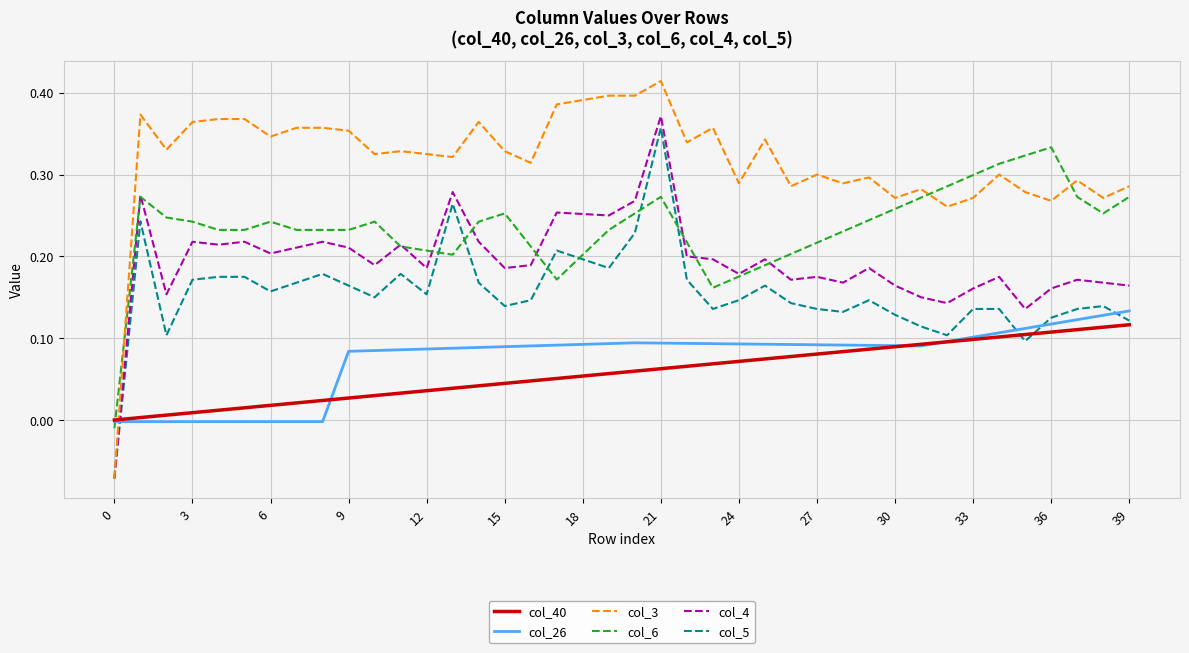

Which series has the widest spread of values?

col_3